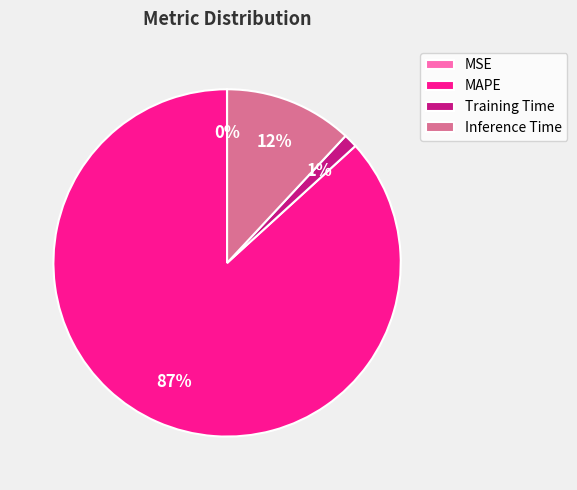

Is it true that Training Time is 10% of the pie?

False